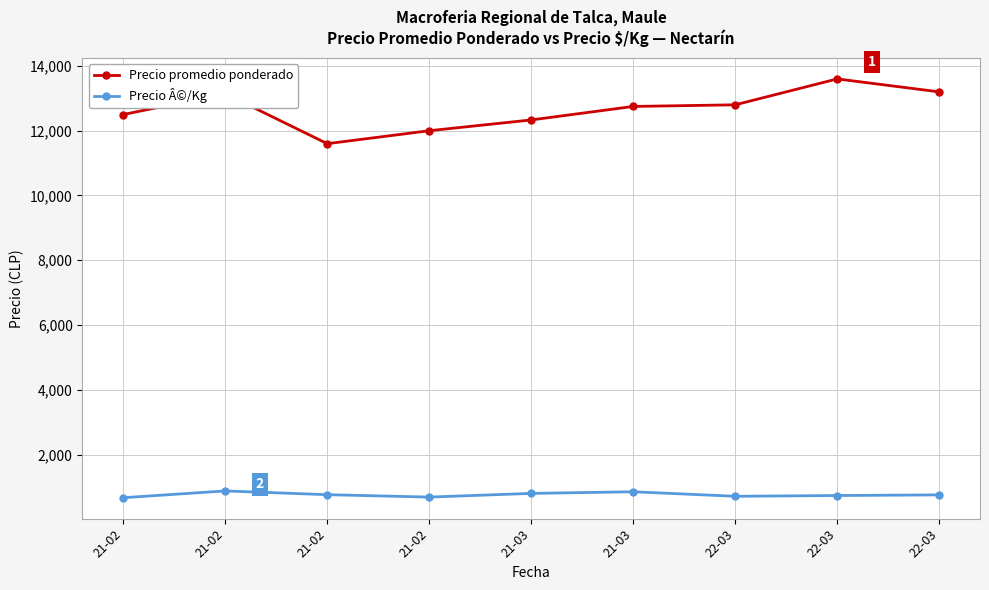

Count the number of categories in the chart.

9